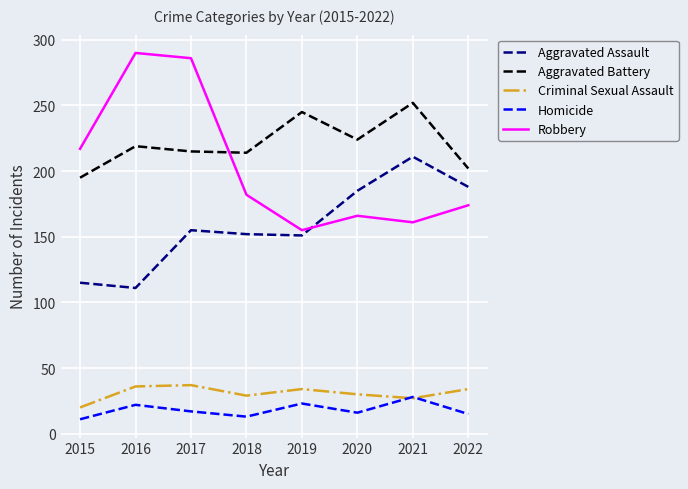

The value of Aggravated Assault at 2019 is 34. True or false?

False